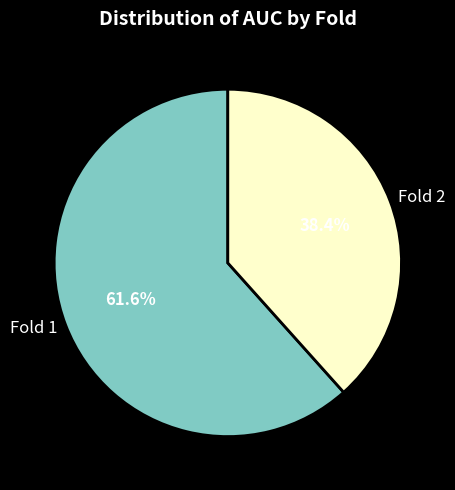

What percentage do Fold 2 and Fold 1 together represent?

100.0%